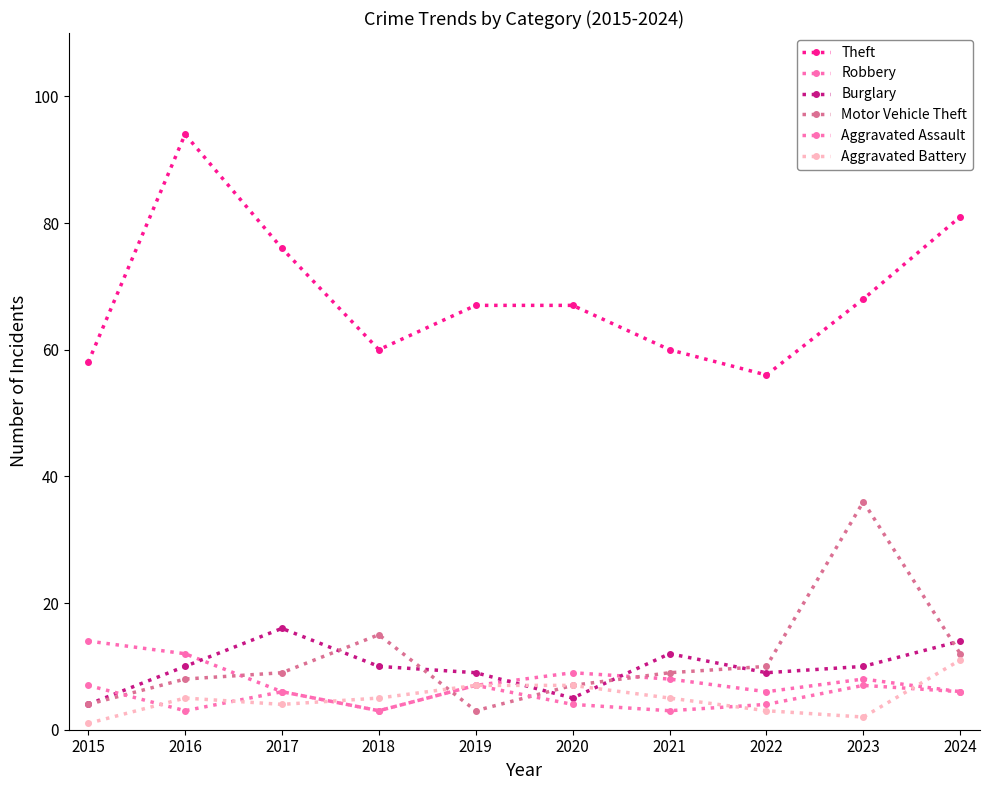

What is the difference between the highest and lowest values at 2016?

91